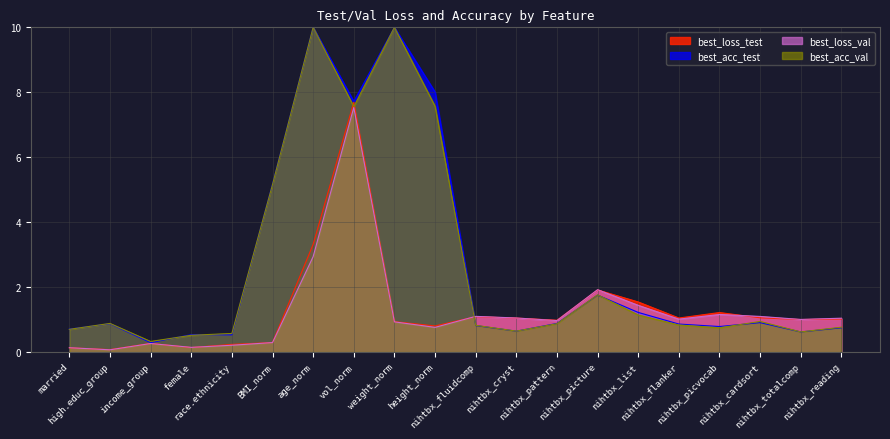

Rank the categories by best_loss_test value from highest to lowest.

vol_norm, age_norm, nihtbx_picture, nihtbx_list, nihtbx_picvocab, nihtbx_fluidcomp, nihtbx_cardsort, nihtbx_flanker, nihtbx_cryst, nihtbx_reading, nihtbx_totalcomp, nihtbx_pattern, weight_norm, height_norm, BMI_norm, income_group, race.ethnicity, female, married, high.educ_group